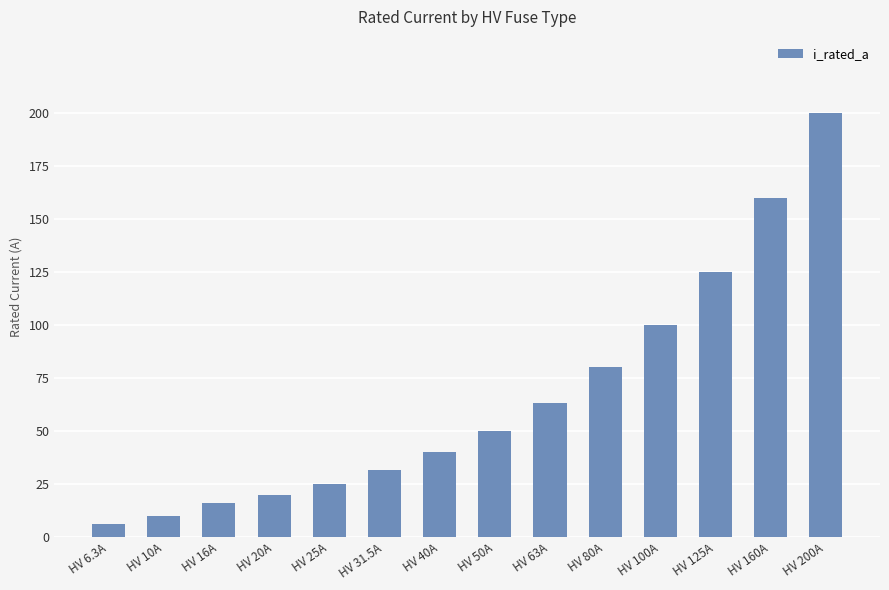

How many categories are shown in the chart?

14